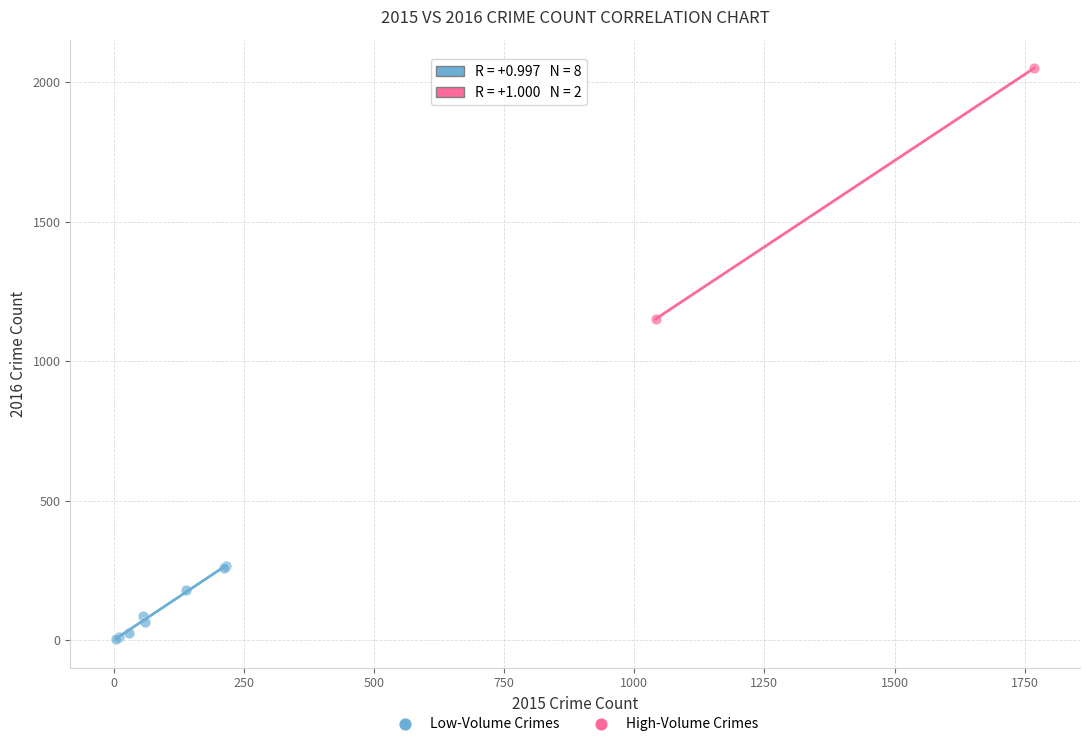

Which series reaches the minimum Y coordinate?

Low-Volume Crimes